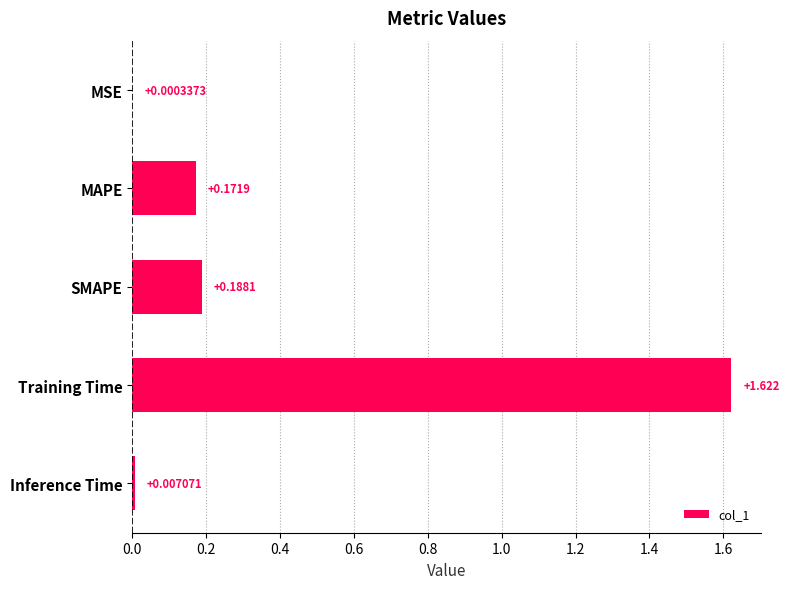

Which has a higher value, SMAPE or Inference Time?

SMAPE